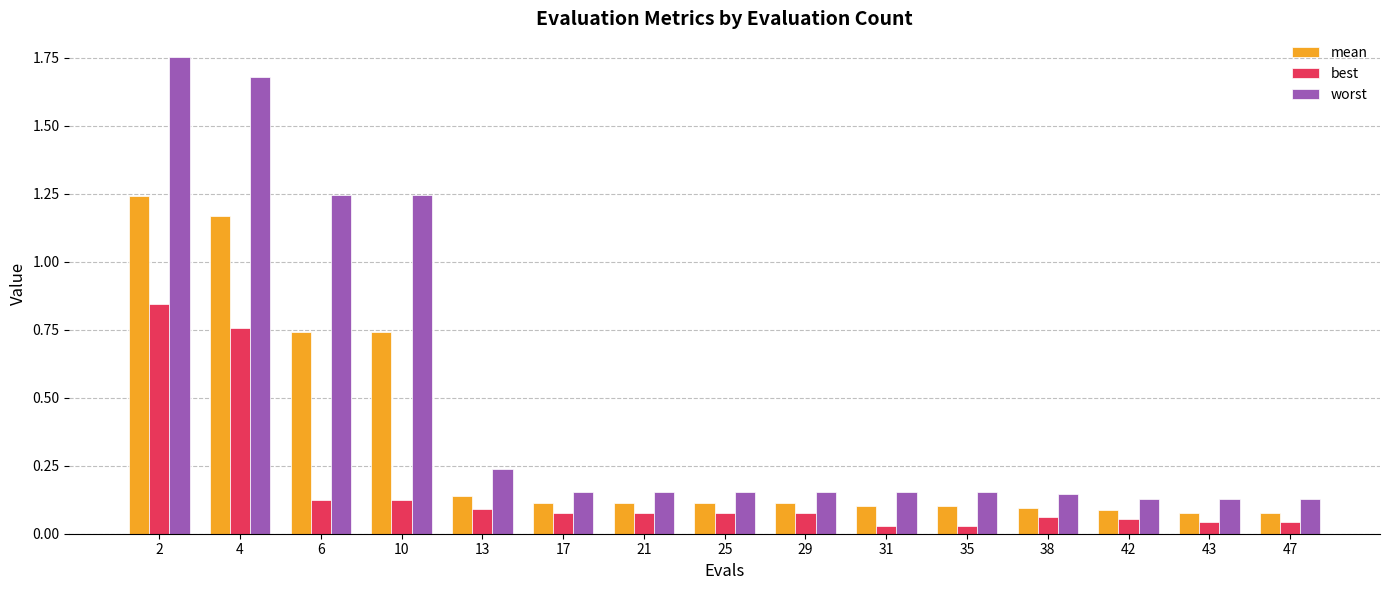

The value of mean at 4 is 1.6. True or false?

False